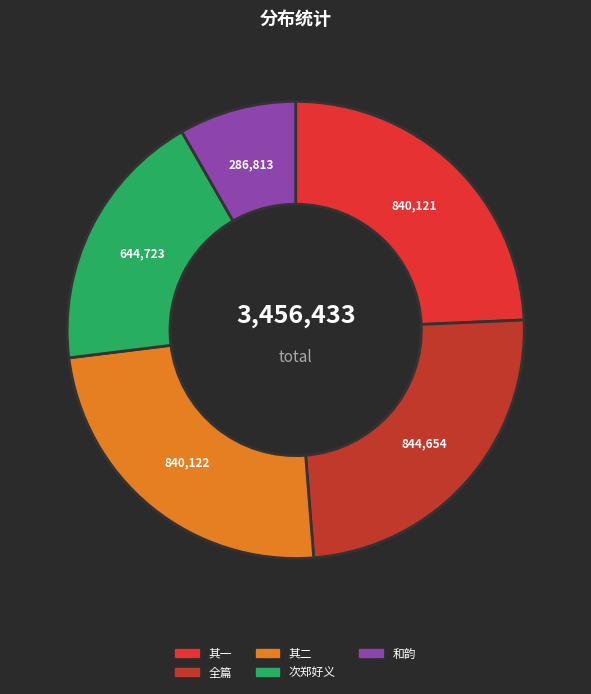

How many segments does this pie chart have?

5